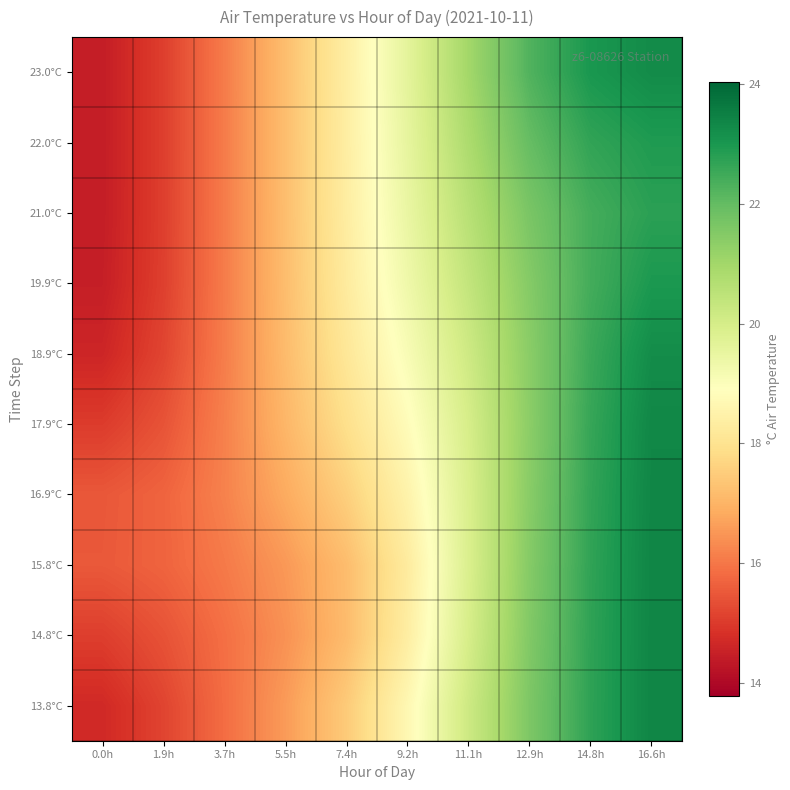

Reading left to right, extract all data points from this chart.

13.8°C: 0.0h=14.7	1.9h=15.2	3.7h=15.8	5.5h=16.6	7.4h=17.5	9.2h=18.7	11.1h=20.2	12.9h=21.6	14.8h=22.7	16.6h=23.4
14.8°C: 0.0h=15.1	1.9h=15.4	3.7h=15.9	5.5h=16.4	7.4h=17.2	9.2h=18.3	11.1h=20.0	12.9h=21.5	14.8h=22.7	16.6h=23.4
15.8°C: 0.0h=15.5	1.9h=15.7	3.7h=16.1	5.5h=16.5	7.4h=17.2	9.2h=18.3	11.1h=19.9	12.9h=21.5	14.8h=22.7	16.6h=23.4
16.9°C: 0.0h=15.5	1.9h=15.7	3.7h=16.2	5.5h=16.8	7.4h=17.6	9.2h=18.5	11.1h=19.9	12.9h=21.4	14.8h=22.7	16.6h=23.4
17.9°C: 0.0h=15.0	1.9h=15.4	3.7h=16.2	5.5h=17.1	7.4h=17.9	9.2h=18.8	11.1h=20.0	12.9h=21.4	14.8h=22.6	16.6h=23.3
18.9°C: 0.0h=14.6	1.9h=15.2	3.7h=16.1	5.5h=17.1	7.4h=18.1	9.2h=19.1	11.1h=20.1	12.9h=21.4	14.8h=22.5	16.6h=23.2
19.9°C: 0.0h=14.5	1.9h=15.1	3.7h=16.1	5.5h=17.2	7.4h=18.3	9.2h=19.3	11.1h=20.4	12.9h=21.5	14.8h=22.4	16.6h=23.0
21.0°C: 0.0h=14.4	1.9h=15.1	3.7h=16.1	5.5h=17.2	7.4h=18.3	9.2h=19.5	11.1h=20.6	12.9h=21.7	14.8h=22.4	16.6h=22.8
22.0°C: 0.0h=14.4	1.9h=15.1	3.7h=16.1	5.5h=17.2	7.4h=18.4	9.2h=19.5	11.1h=20.8	12.9h=22.0	14.8h=22.7	16.6h=22.9
23.0°C: 0.0h=14.4	1.9h=15.1	3.7h=16.1	5.5h=17.2	7.4h=18.4	9.2h=19.6	11.1h=21.0	12.9h=22.3	14.8h=23.0	16.6h=23.3